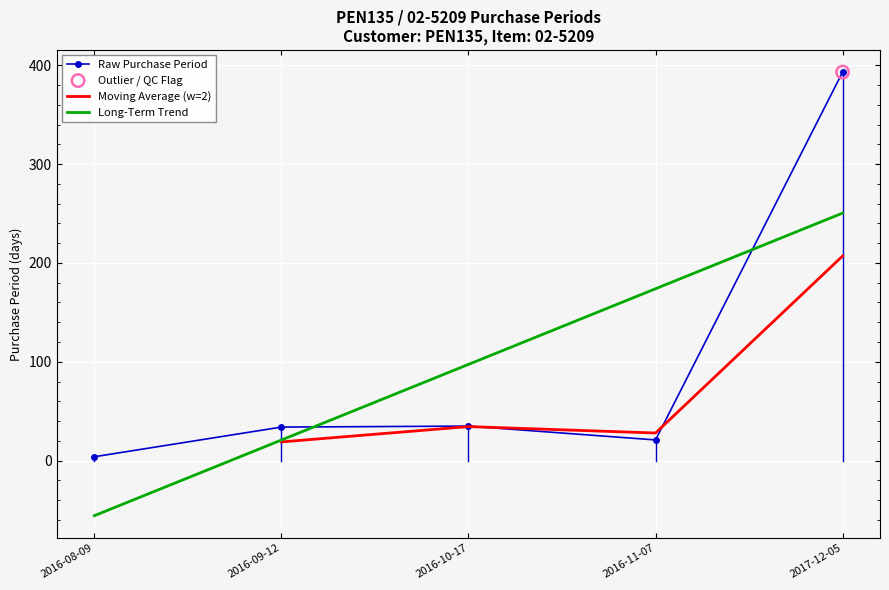

Which has a higher value, 2016-08-09 or 2016-11-07?

2016-11-07